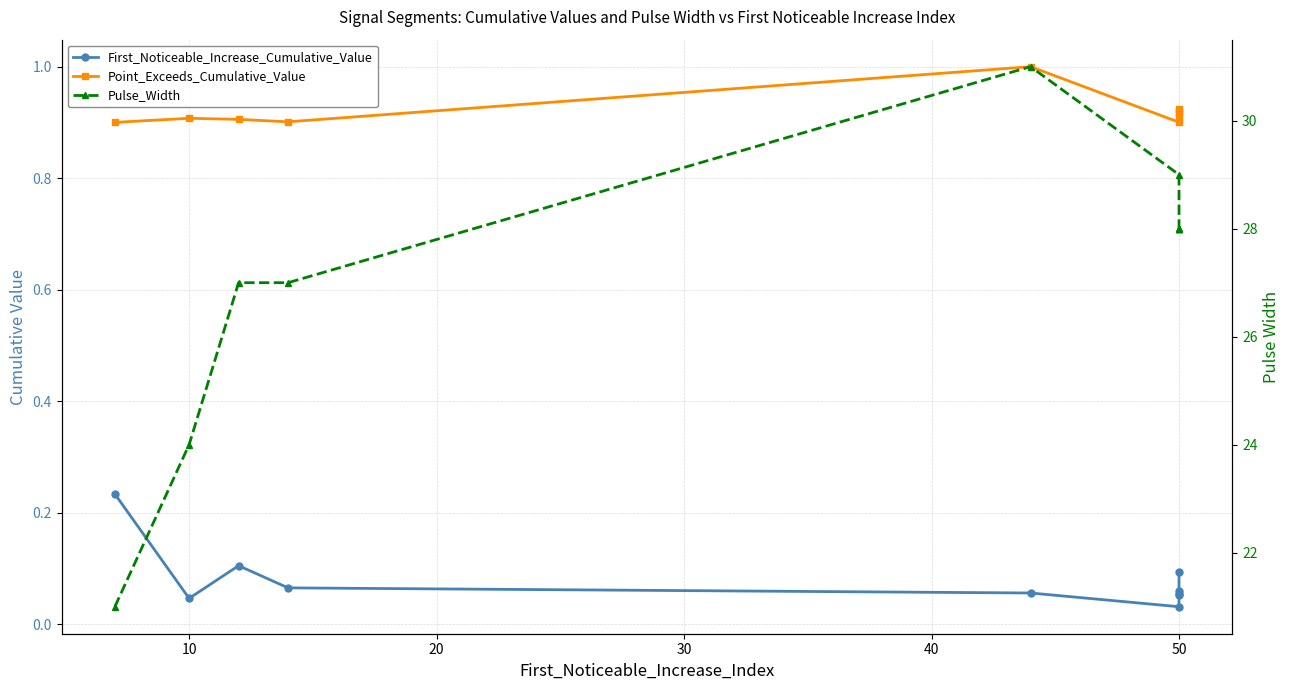

The value of Pulse_Width at 50 is 47.4. True or false?

False